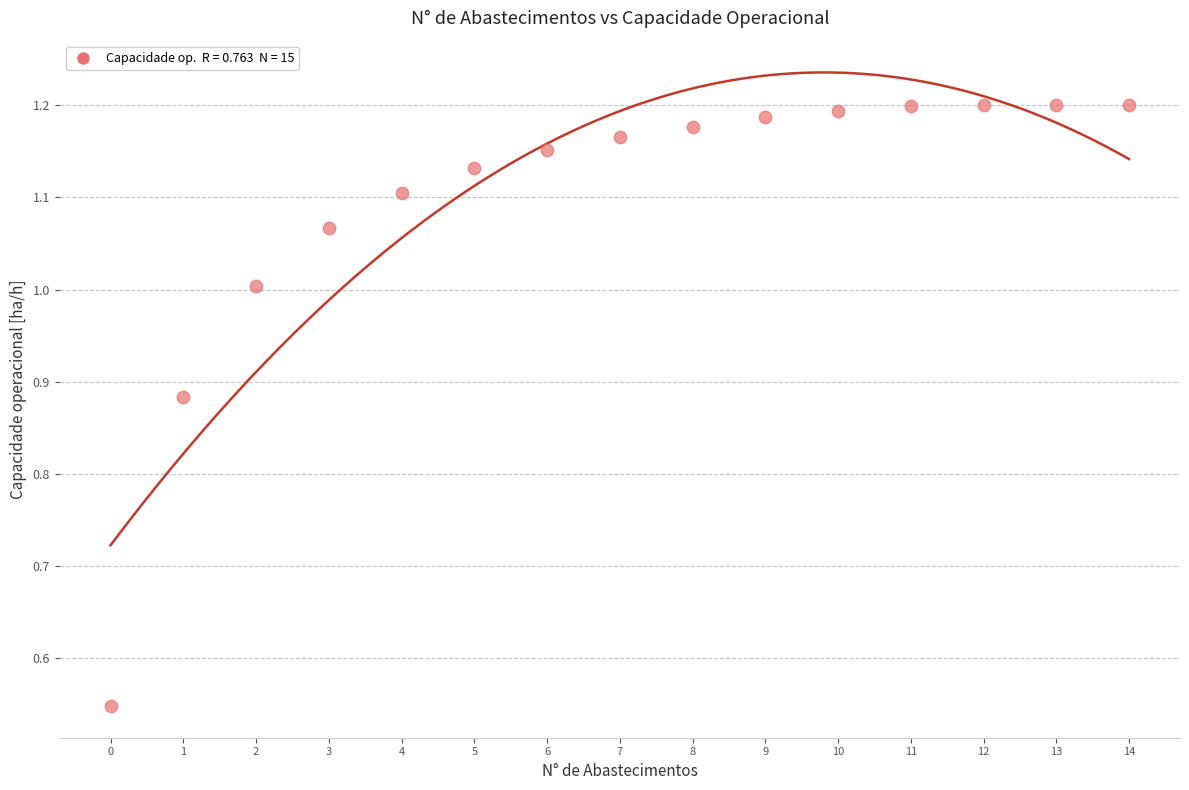

What is the range of Y values (max minus min)?

0.7